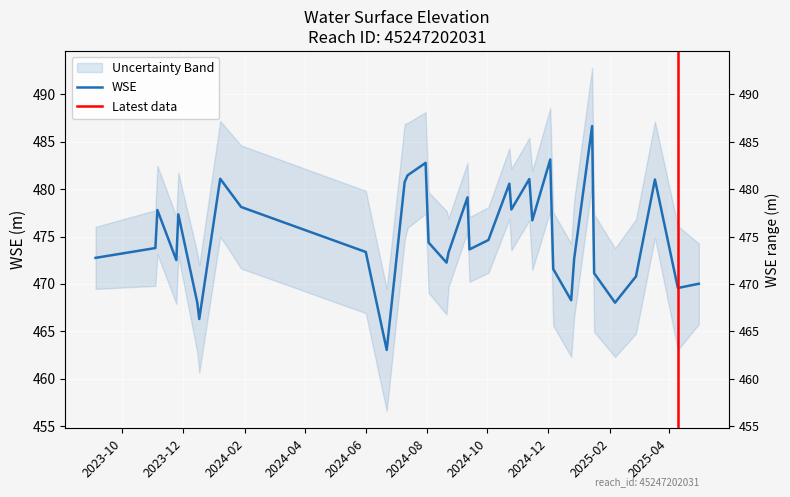

True or false: the data has more than 1 interior local peaks.

True